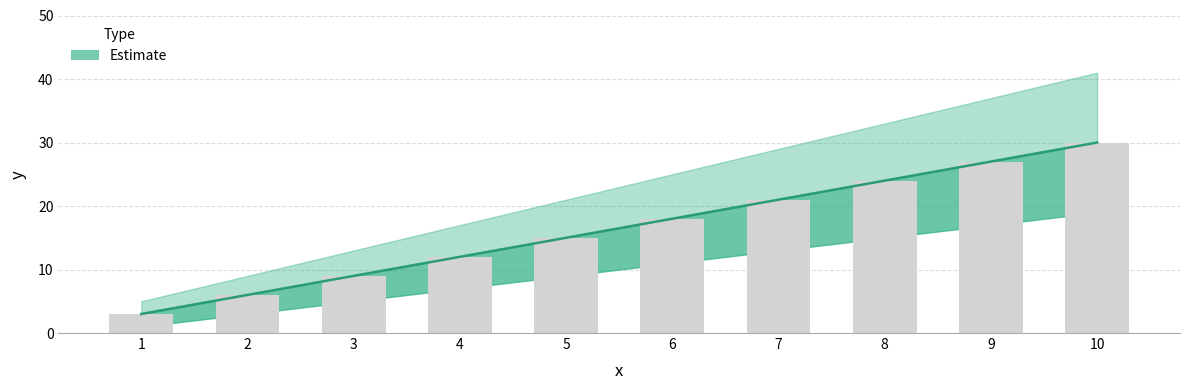

List the labels in order of value, smallest first.

1, 2, 3, 4, 5, 6, 7, 8, 9, 10